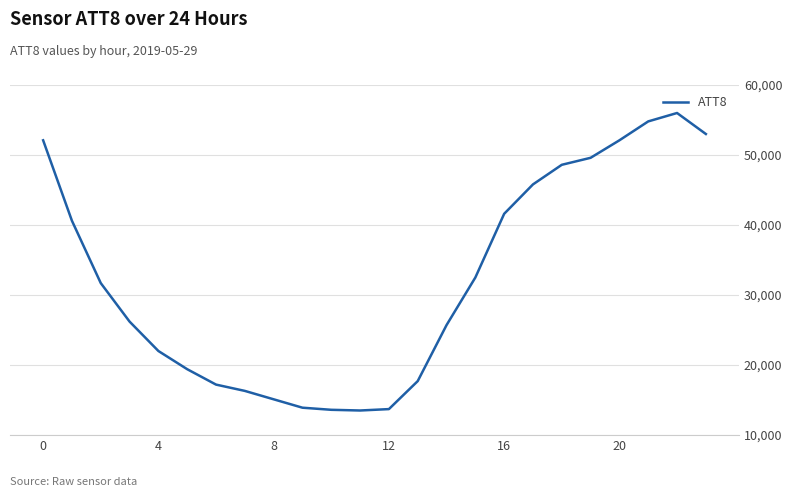

What is the difference between the maximum and minimum values?

42500